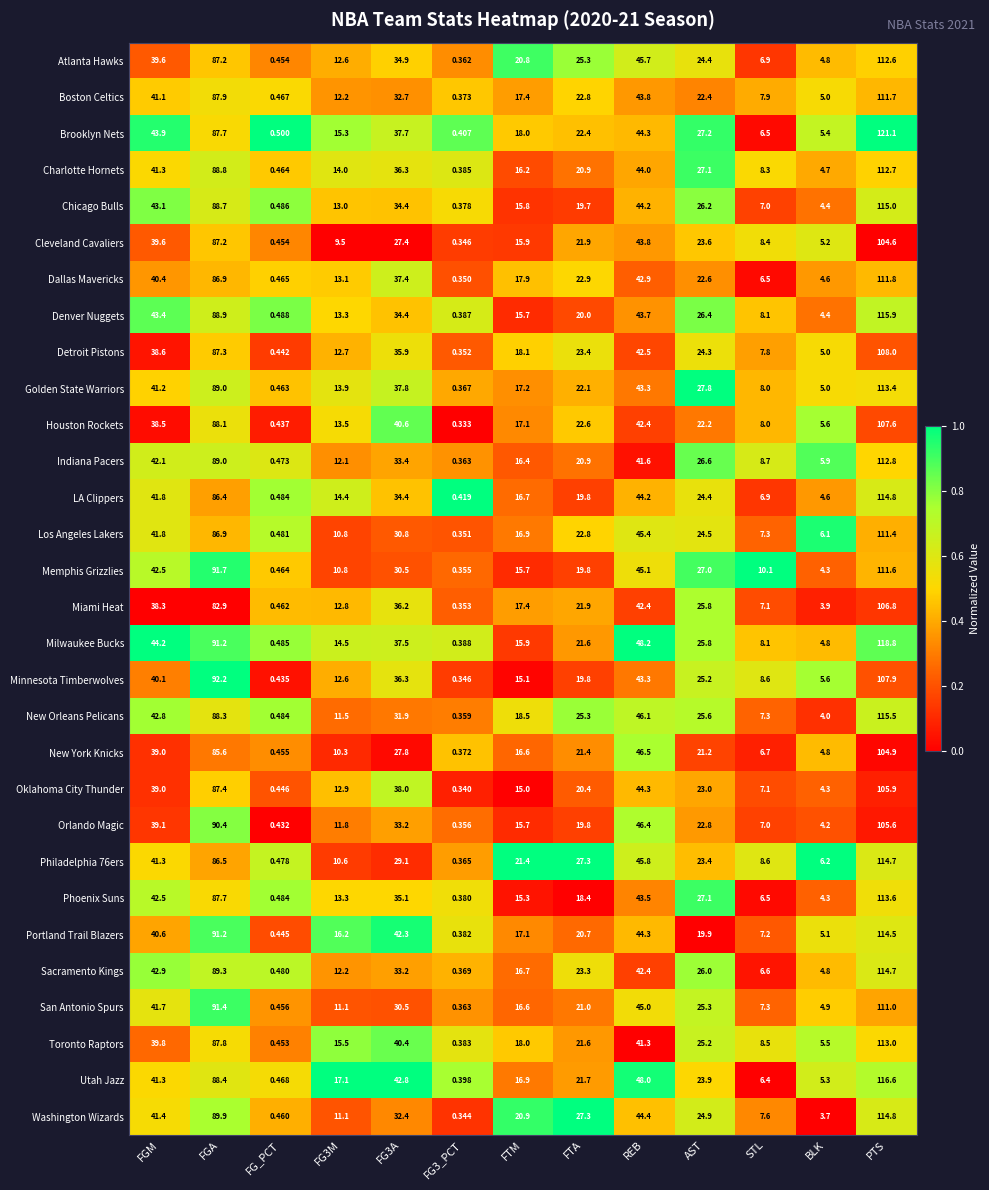

Where does the Denver Nuggets series first go above 20?

FGM